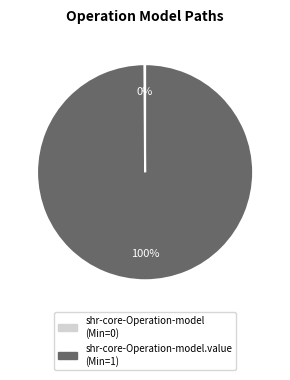

Is there any slice that represents more than half of the pie?

Yes